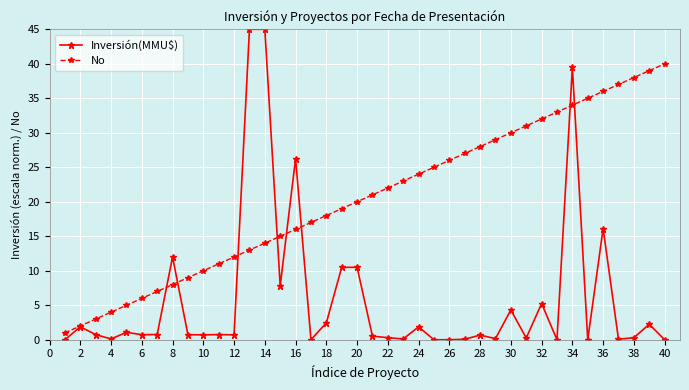

Which series has the largest total across all categories?

No